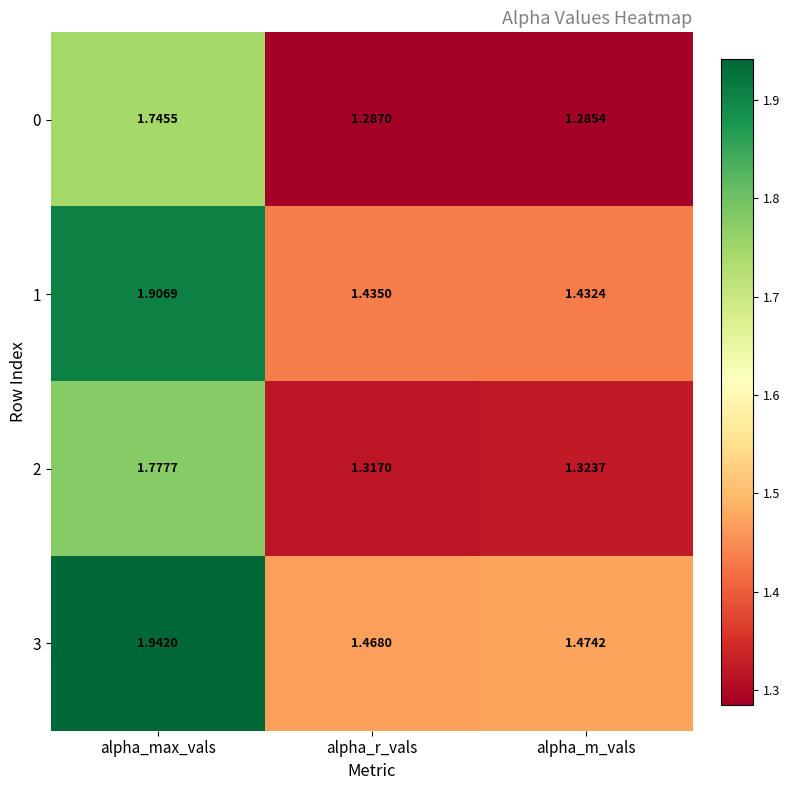

Rank the series by their maximum value, from highest to lowest.

3, 1, 2, 0